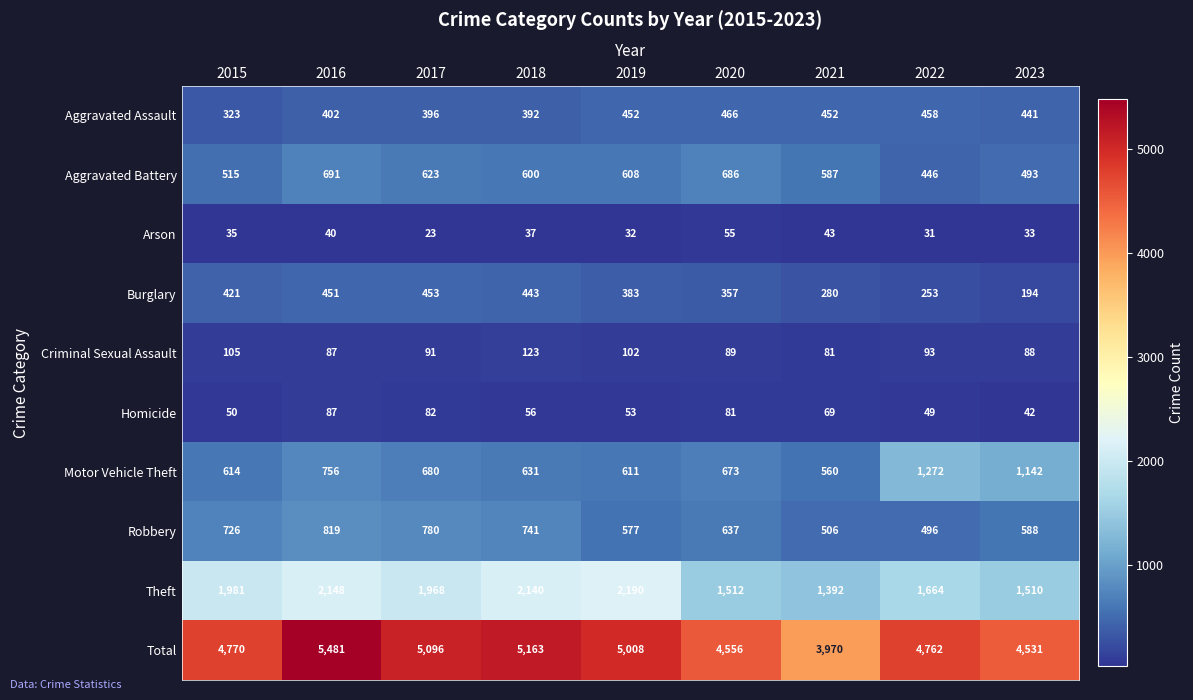

At how many categories does at least one series exceed 1122?

9